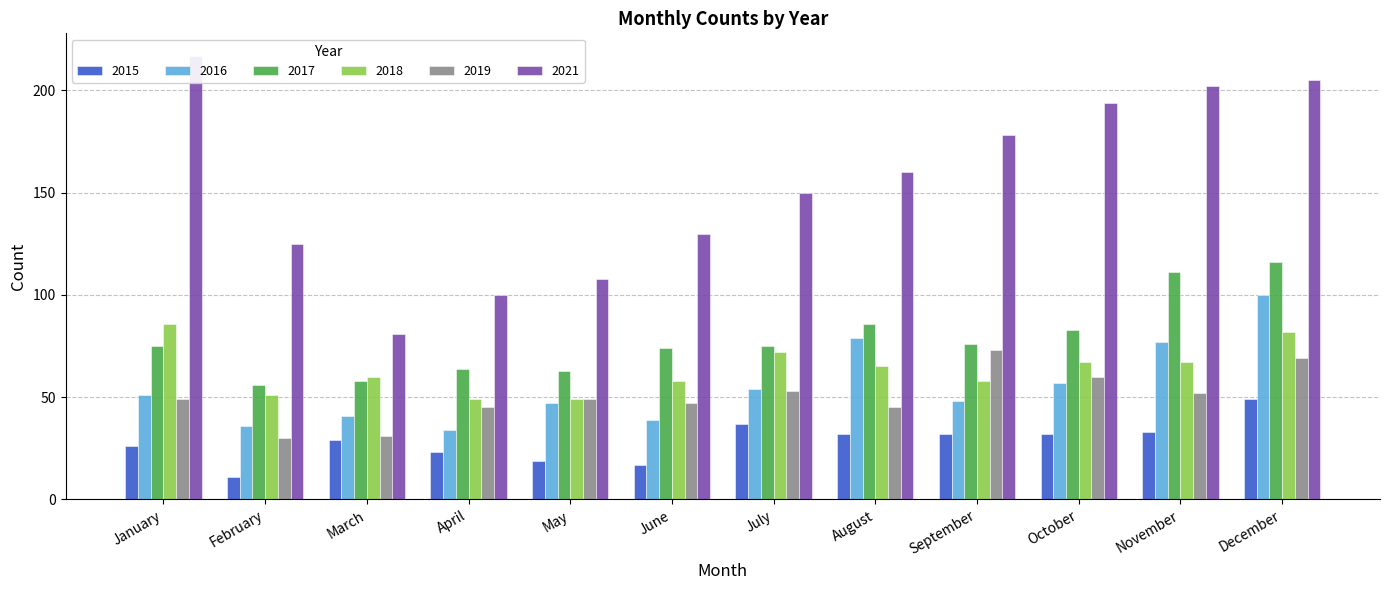

Are the bars grouped side by side (vs. stacked)?

Yes